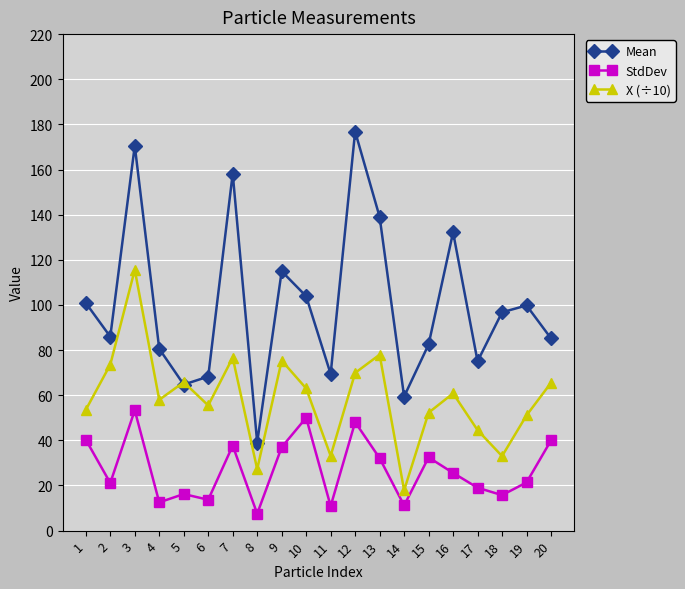

Where is the first local minimum for StdDev?

2